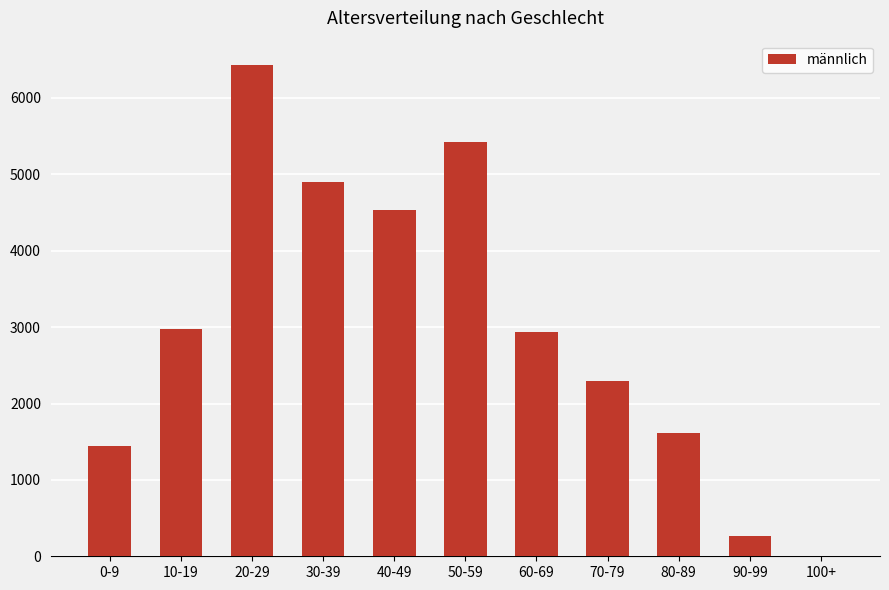

At which category does the chart reach its peak across all series?

20-29